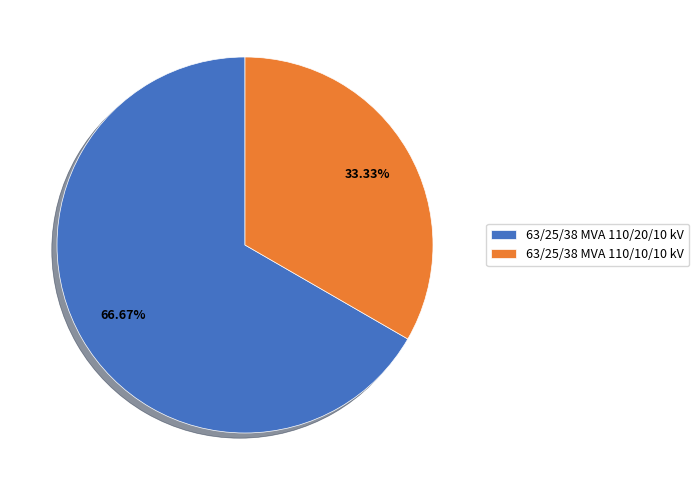

Is it true that 63/25/38 MVA 110/20/10 kV is 72% of the pie?

False